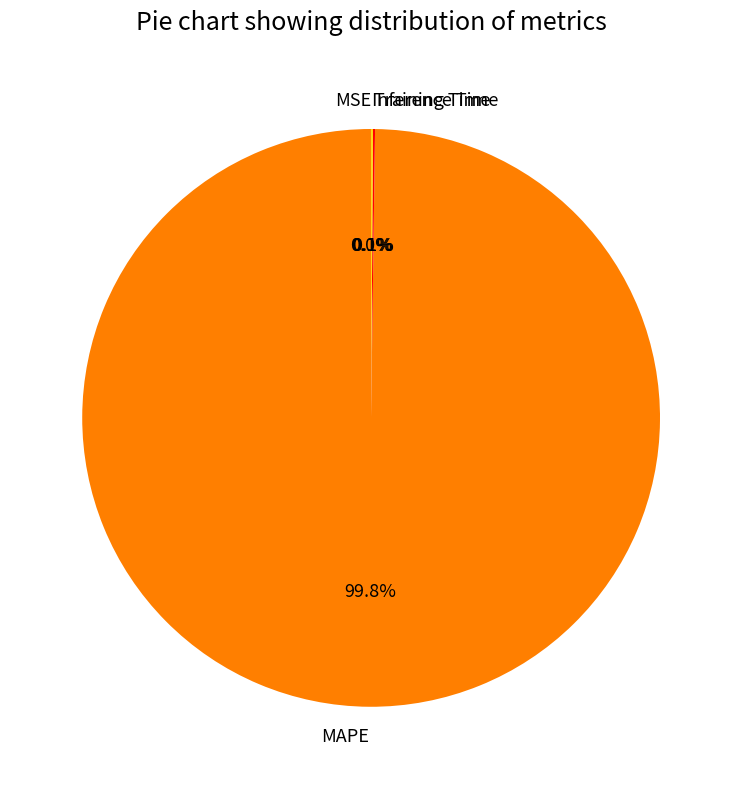

Does MAPE account for over 50% of the chart?

Yes